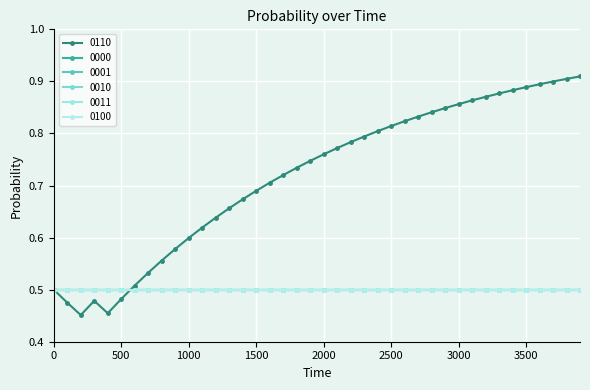

Reading left to right, what are all the values shown in this chart?

0110: 0=0.5	100=0.5	200=0.5	300=0.5	400=0.5	500=0.5	600=0.5	700=0.5	800=0.6	900=0.6	1000=0.6	1100=0.6	1200=0.6	1300=0.7	1400=0.7	1500=0.7	1600=0.7	1700=0.7	1800=0.7	1900=0.7	2000=0.8	2100=0.8	2200=0.8	2300=0.8	2400=0.8	2500=0.8	2600=0.8	2700=0.8	2800=0.8	2900=0.8	3000=0.9	3100=0.9	3200=0.9	3300=0.9	3400=0.9	3500=0.9	3600=0.9	3700=0.9	3800=0.9	3900=0.9
0000: 0=0.5	100=0.5	200=0.5	300=0.5	400=0.5	500=0.5	600=0.5	700=0.5	800=0.5	900=0.5	1000=0.5	1100=0.5	1200=0.5	1300=0.5	1400=0.5	1500=0.5	1600=0.5	1700=0.5	1800=0.5	1900=0.5	2000=0.5	2100=0.5	2200=0.5	2300=0.5	2400=0.5	2500=0.5	2600=0.5	2700=0.5	2800=0.5	2900=0.5	3000=0.5	3100=0.5	3200=0.5	3300=0.5	3400=0.5	3500=0.5	3600=0.5	3700=0.5	3800=0.5	3900=0.5
0001: 0=0.5	100=0.5	200=0.5	300=0.5	400=0.5	500=0.5	600=0.5	700=0.5	800=0.5	900=0.5	1000=0.5	1100=0.5	1200=0.5	1300=0.5	1400=0.5	1500=0.5	1600=0.5	1700=0.5	1800=0.5	1900=0.5	2000=0.5	2100=0.5	2200=0.5	2300=0.5	2400=0.5	2500=0.5	2600=0.5	2700=0.5	2800=0.5	2900=0.5	3000=0.5	3100=0.5	3200=0.5	3300=0.5	3400=0.5	3500=0.5	3600=0.5	3700=0.5	3800=0.5	3900=0.5
0010: 0=0.5	100=0.5	200=0.5	300=0.5	400=0.5	500=0.5	600=0.5	700=0.5	800=0.5	900=0.5	1000=0.5	1100=0.5	1200=0.5	1300=0.5	1400=0.5	1500=0.5	1600=0.5	1700=0.5	1800=0.5	1900=0.5	2000=0.5	2100=0.5	2200=0.5	2300=0.5	2400=0.5	2500=0.5	2600=0.5	2700=0.5	2800=0.5	2900=0.5	3000=0.5	3100=0.5	3200=0.5	3300=0.5	3400=0.5	3500=0.5	3600=0.5	3700=0.5	3800=0.5	3900=0.5
0011: 0=0.5	100=0.5	200=0.5	300=0.5	400=0.5	500=0.5	600=0.5	700=0.5	800=0.5	900=0.5	1000=0.5	1100=0.5	1200=0.5	1300=0.5	1400=0.5	1500=0.5	1600=0.5	1700=0.5	1800=0.5	1900=0.5	2000=0.5	2100=0.5	2200=0.5	2300=0.5	2400=0.5	2500=0.5	2600=0.5	2700=0.5	2800=0.5	2900=0.5	3000=0.5	3100=0.5	3200=0.5	3300=0.5	3400=0.5	3500=0.5	3600=0.5	3700=0.5	3800=0.5	3900=0.5
0100: 0=0.5	100=0.5	200=0.5	300=0.5	400=0.5	500=0.5	600=0.5	700=0.5	800=0.5	900=0.5	1000=0.5	1100=0.5	1200=0.5	1300=0.5	1400=0.5	1500=0.5	1600=0.5	1700=0.5	1800=0.5	1900=0.5	2000=0.5	2100=0.5	2200=0.5	2300=0.5	2400=0.5	2500=0.5	2600=0.5	2700=0.5	2800=0.5	2900=0.5	3000=0.5	3100=0.5	3200=0.5	3300=0.5	3400=0.5	3500=0.5	3600=0.5	3700=0.5	3800=0.5	3900=0.5